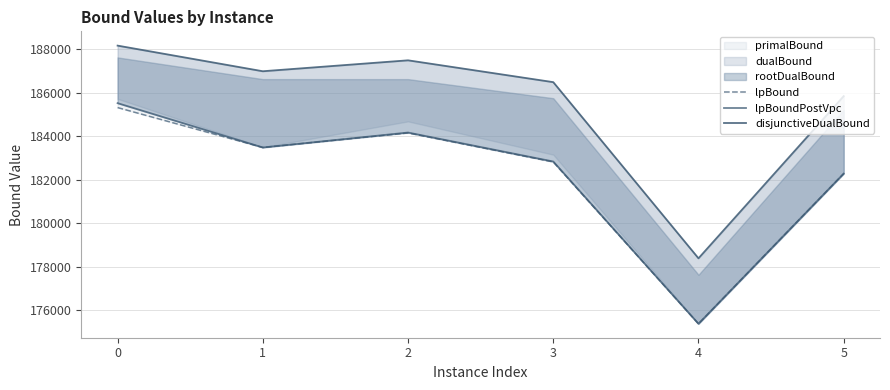

Reading left to right, list all the values displayed in this chart.

lpBound: 0=185321.4	1=183486.8	2=184154.5	3=182822.2	4=175380.0	5=182285.9
lpBoundPostVpc: 0=185524.8	1=183486.8	2=184173.6	3=182841.1	4=175380.0	5=182285.9
disjunctiveDualBound: 0=188170.0	1=186991.7	2=187493.9	3=186490.2	4=178390.3	5=185846.7